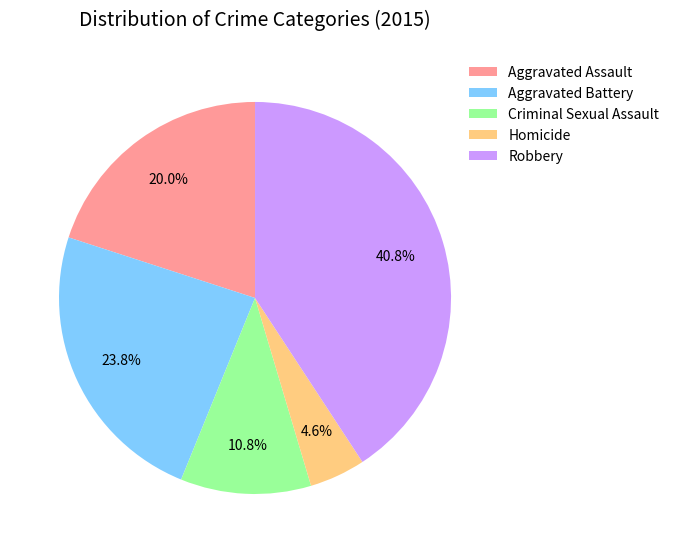

What is the smallest slice in the pie chart?

Homicide